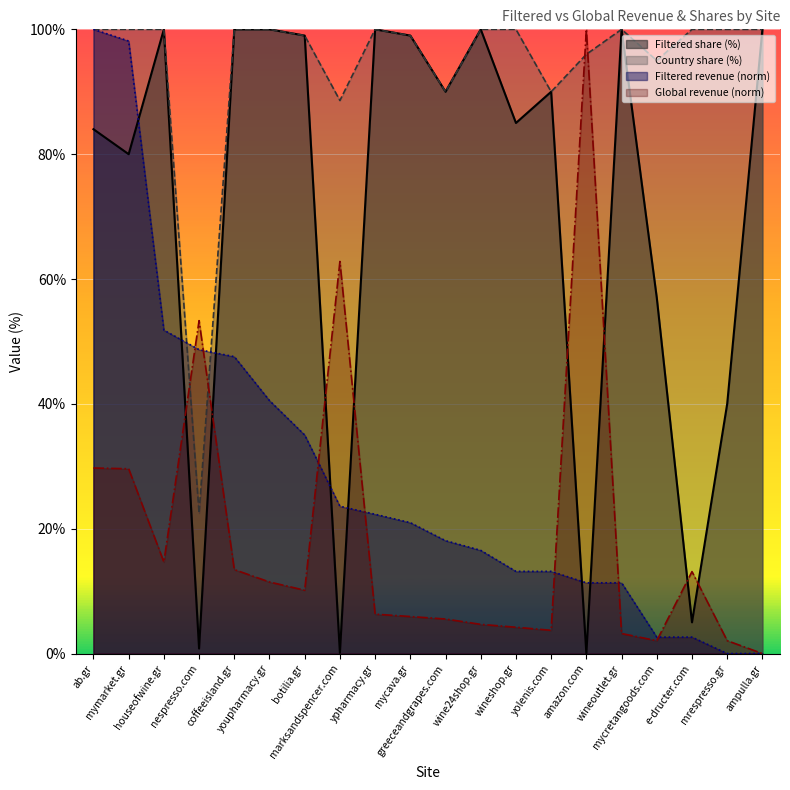

Which has a higher value, ampulla.gr or mymarket.gr?

ampulla.gr